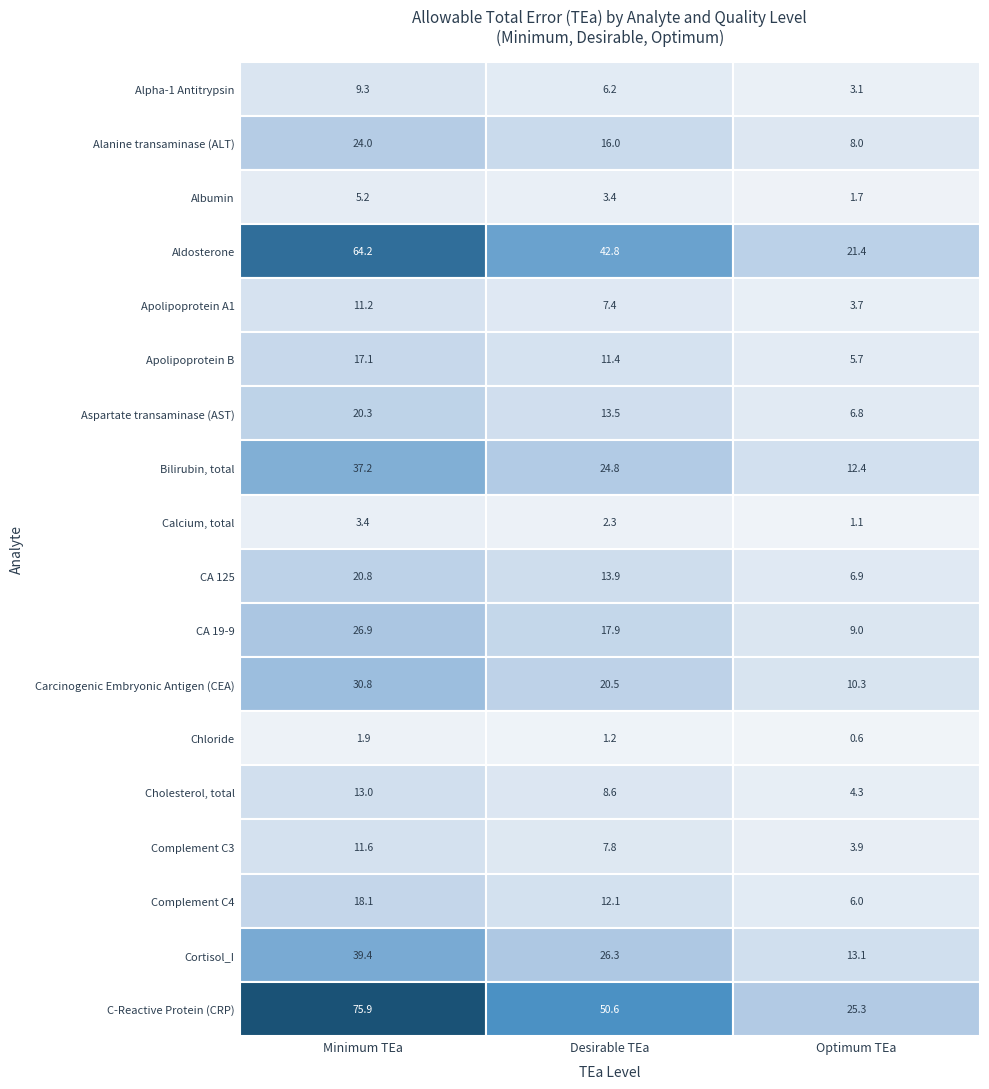

Reading left to right, what are all the values shown in this chart?

Alpha-1 Antitrypsin: Alpha-1 Antitrypsin=9.3	Alanine transaminase (ALT)=6.2	Albumin=3.1
Alanine transaminase (ALT): Alpha-1 Antitrypsin=24.0	Alanine transaminase (ALT)=16.0	Albumin=8.0
Albumin: Alpha-1 Antitrypsin=5.2	Alanine transaminase (ALT)=3.4	Albumin=1.7
Aldosterone: Alpha-1 Antitrypsin=64.2	Alanine transaminase (ALT)=42.8	Albumin=21.4
Apolipoprotein A1: Alpha-1 Antitrypsin=11.2	Alanine transaminase (ALT)=7.4	Albumin=3.7
Apolipoprotein B: Alpha-1 Antitrypsin=17.1	Alanine transaminase (ALT)=11.4	Albumin=5.7
Aspartate transaminase (AST): Alpha-1 Antitrypsin=20.3	Alanine transaminase (ALT)=13.5	Albumin=6.8
Bilirubin, total: Alpha-1 Antitrypsin=37.2	Alanine transaminase (ALT)=24.8	Albumin=12.4
Calcium, total: Alpha-1 Antitrypsin=3.4	Alanine transaminase (ALT)=2.3	Albumin=1.1
CA 125: Alpha-1 Antitrypsin=20.8	Alanine transaminase (ALT)=13.9	Albumin=6.9
CA 19-9: Alpha-1 Antitrypsin=26.9	Alanine transaminase (ALT)=17.9	Albumin=9.0
Carcinogenic Embryonic Antigen (CEA): Alpha-1 Antitrypsin=30.8	Alanine transaminase (ALT)=20.5	Albumin=10.3
Chloride: Alpha-1 Antitrypsin=1.9	Alanine transaminase (ALT)=1.2	Albumin=0.6
Cholesterol, total: Alpha-1 Antitrypsin=13.0	Alanine transaminase (ALT)=8.6	Albumin=4.3
Complement C3: Alpha-1 Antitrypsin=11.6	Alanine transaminase (ALT)=7.8	Albumin=3.9
Complement C4: Alpha-1 Antitrypsin=18.1	Alanine transaminase (ALT)=12.1	Albumin=6.0
Cortisol_I: Alpha-1 Antitrypsin=39.4	Alanine transaminase (ALT)=26.3	Albumin=13.1
C-Reactive Protein (CRP): Alpha-1 Antitrypsin=75.9	Alanine transaminase (ALT)=50.6	Albumin=25.3